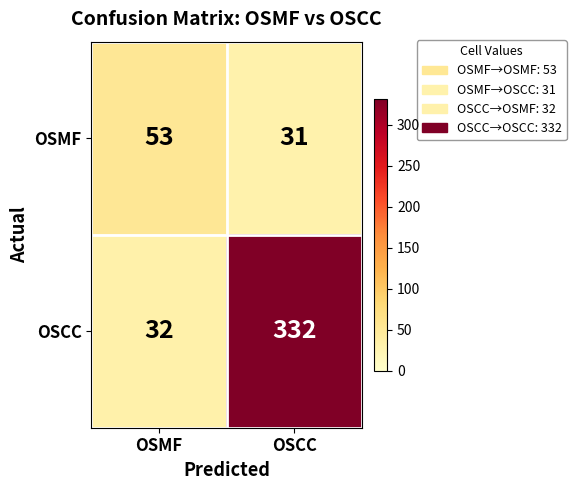

Which series changed the most between OSMF and OSCC?

OSCC